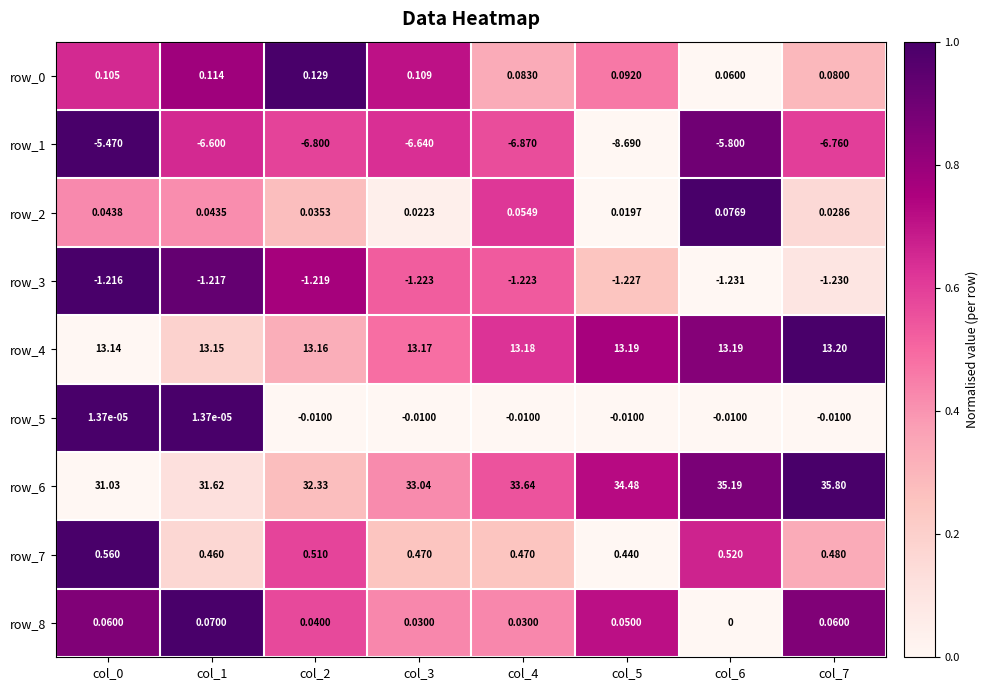

What is the greatest value displayed?

35.8